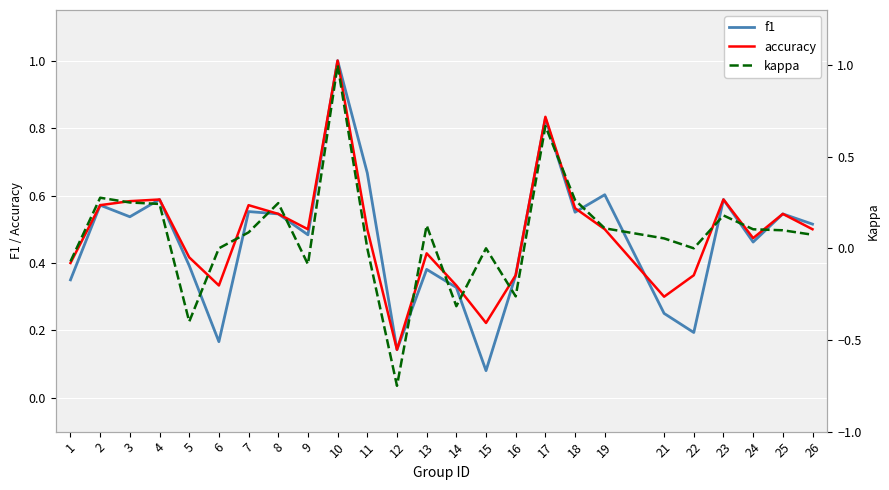

At which category does kappa reach its first local valley?

5